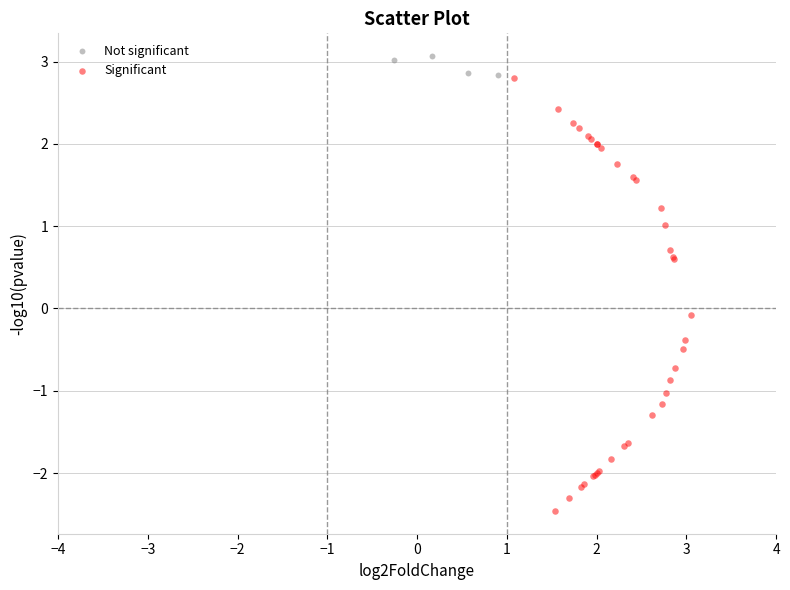

Which series reaches the minimum Y coordinate?

Significant